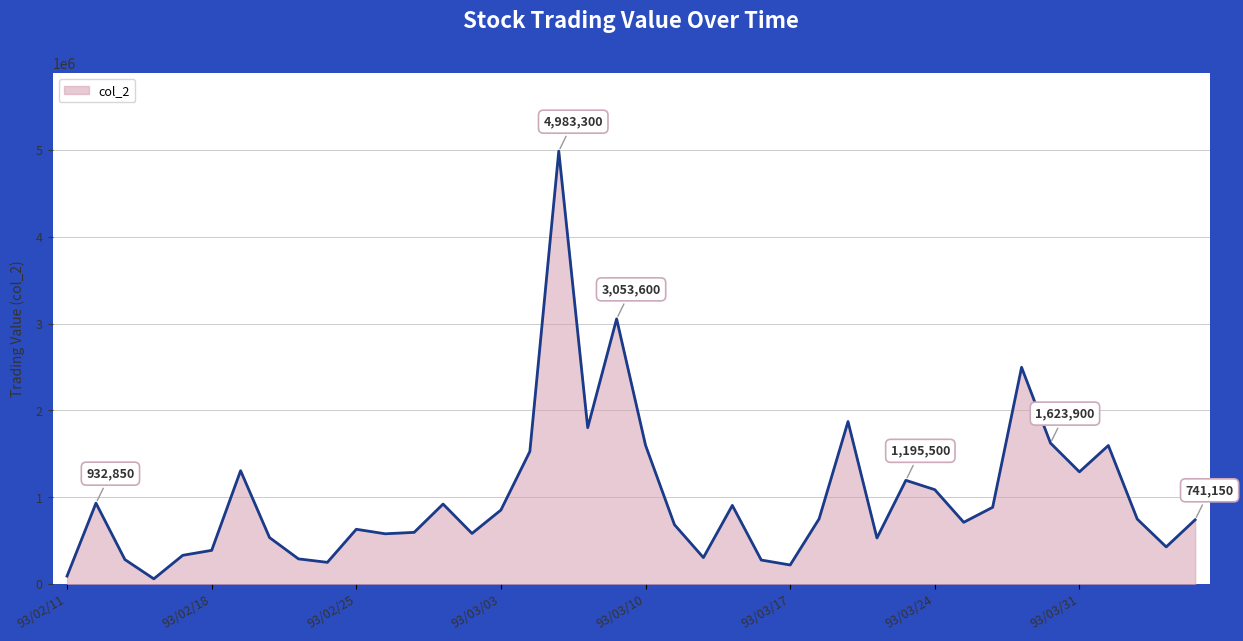

What is the difference between the maximum and minimum values?

4921400